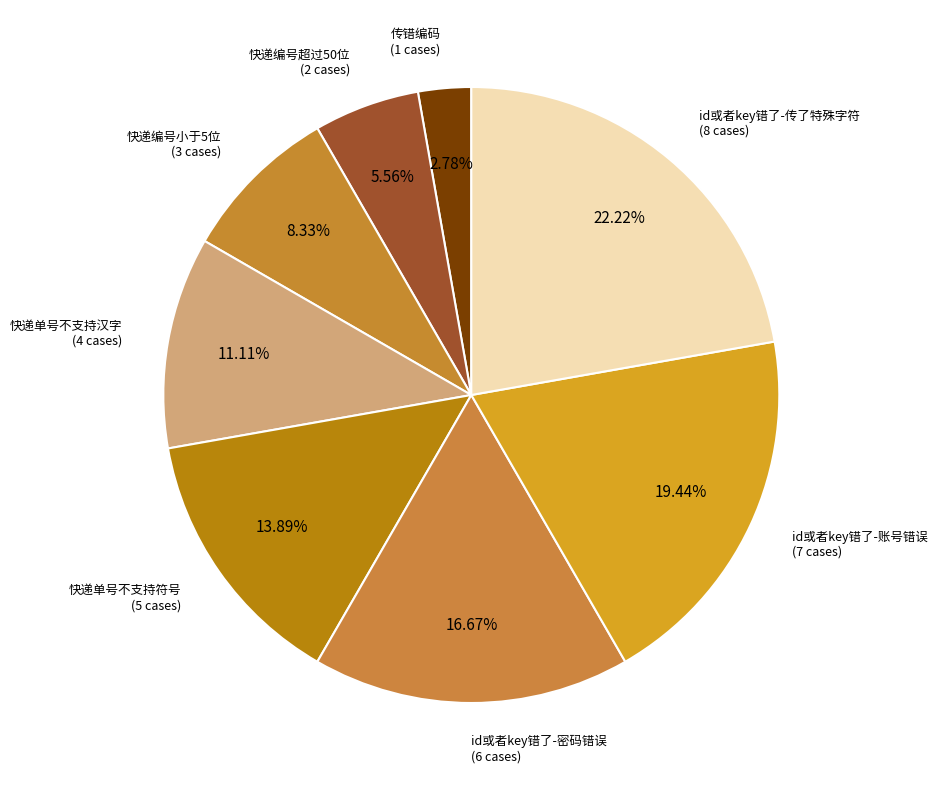

Count the number of slices in the pie.

8